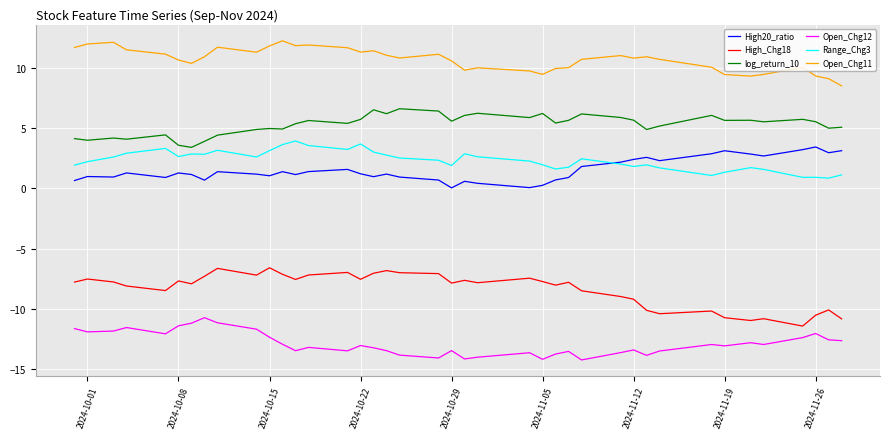

After their last crossing, which series has the higher values: High20_ratio or Range_Chg3?

High20_ratio